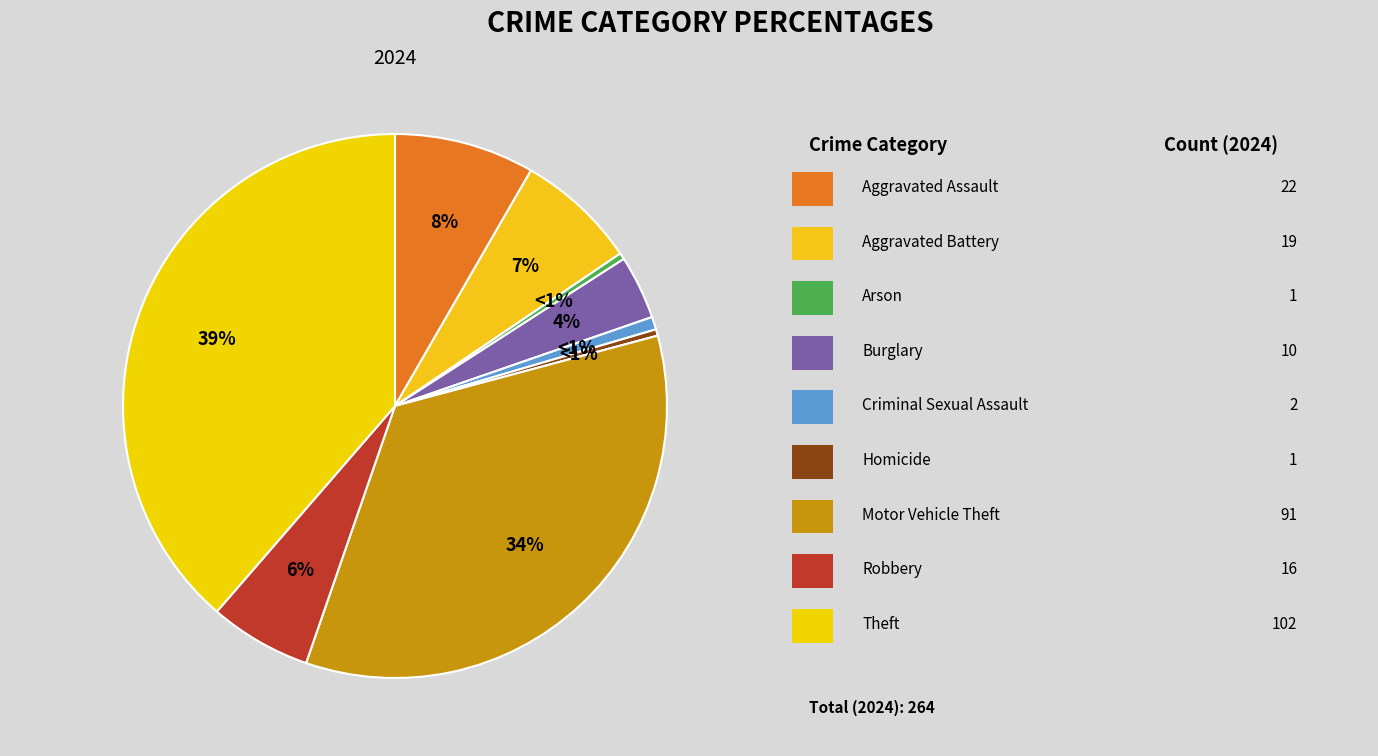

Which category has the smallest portion of the pie?

Arson